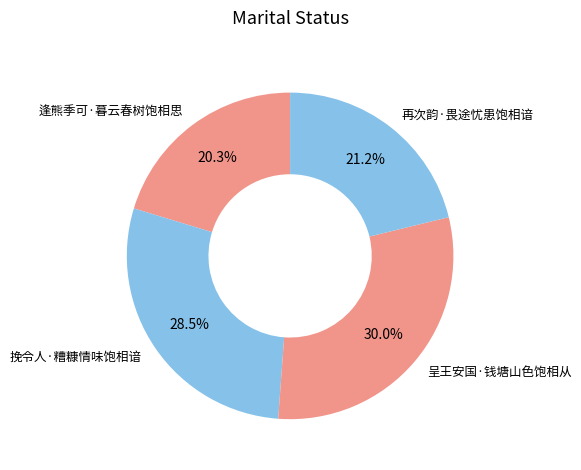

How many slices are in this pie chart?

4